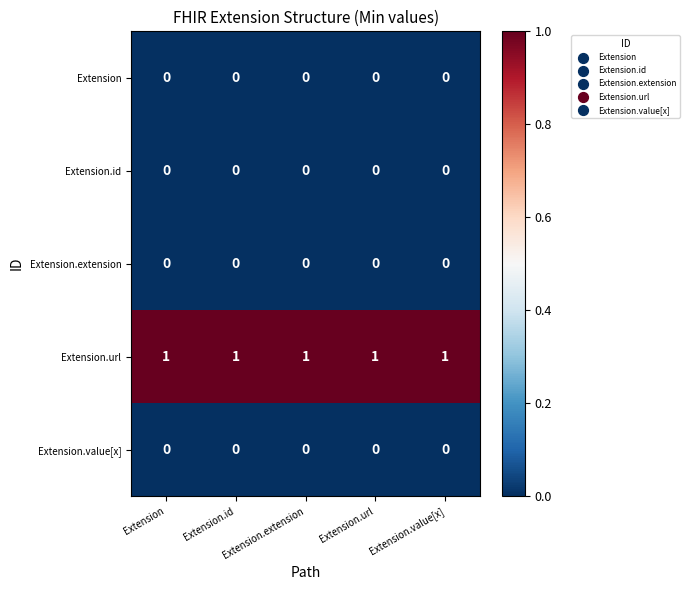

Is it true that Extension.id equals 0 at Extension.url?

True